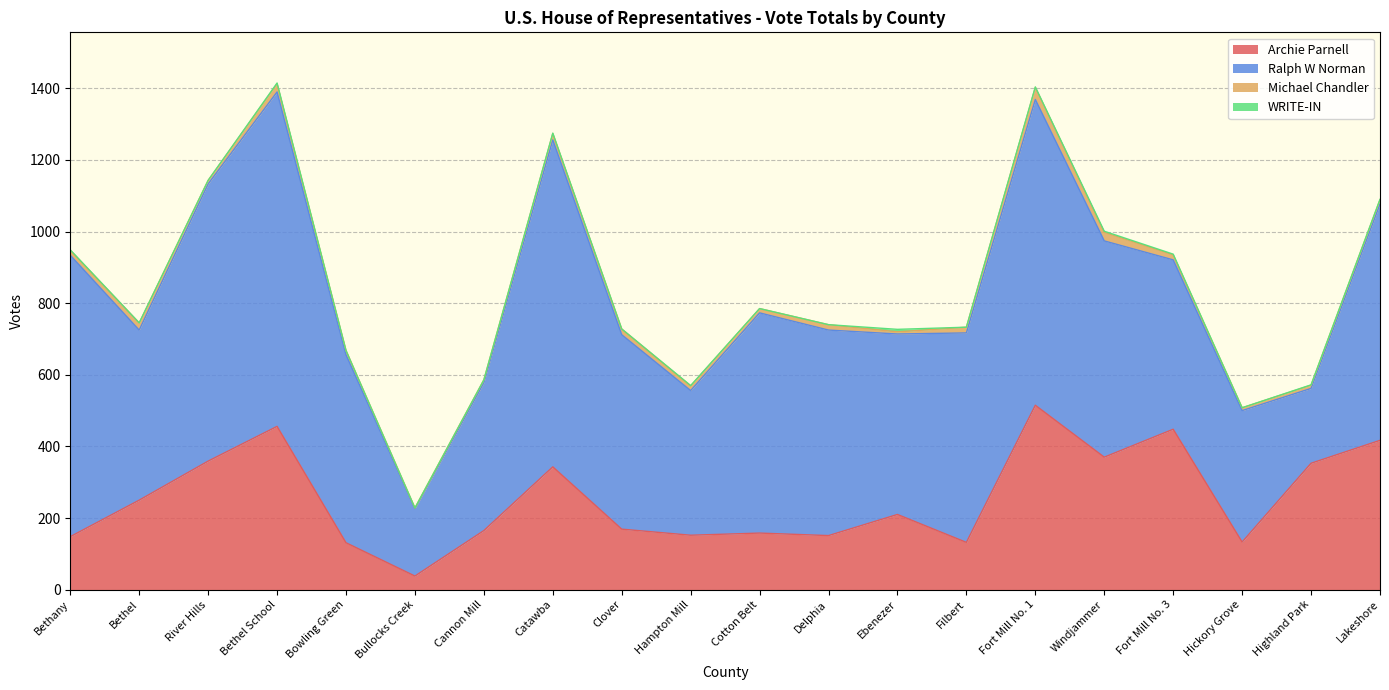

Reading left to right, what are all the values shown in this chart?

Archie Parnell: 148	250	359	456	131	38	165	343	169	152	158	151	210	132	515	370	448	133	353	417
Ralph W Norman: 786	475	774	934	525	188	413	913	543	404	615	574	504	585	854	604	473	367	209	660
Michael Chandler: 14	20	10	23	12	2	8	18	16	13	12	15	6	16	34	24	14	8	9	12
WRITE-IN: 1	0	0	2	0	0	0	1	0	1	0	0	7	0	1	3	2	0	1	1